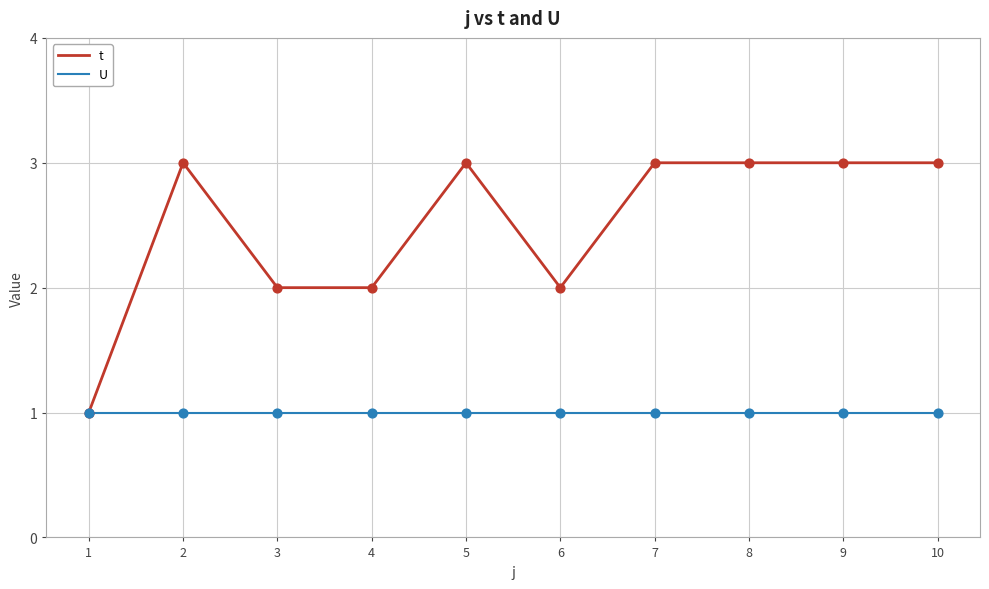

Which series has the largest total across all categories?

t